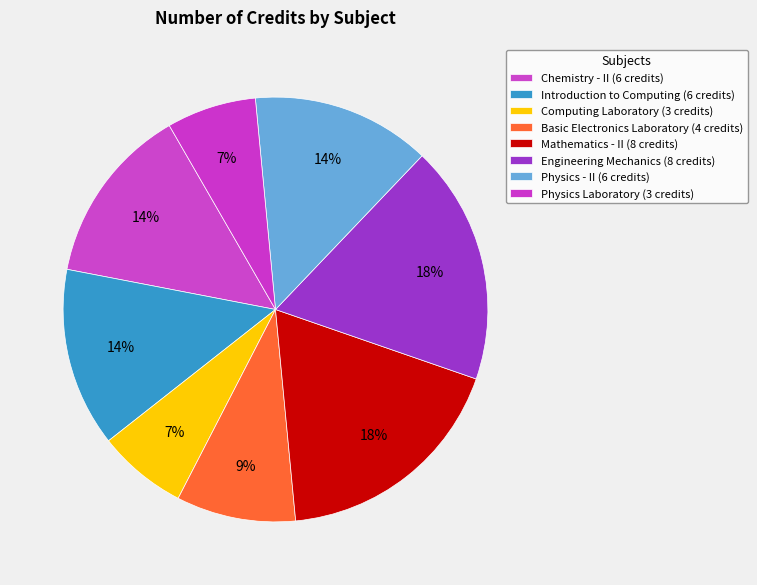

To the nearest percent, what portion does Introduction to Computing represent?

14%